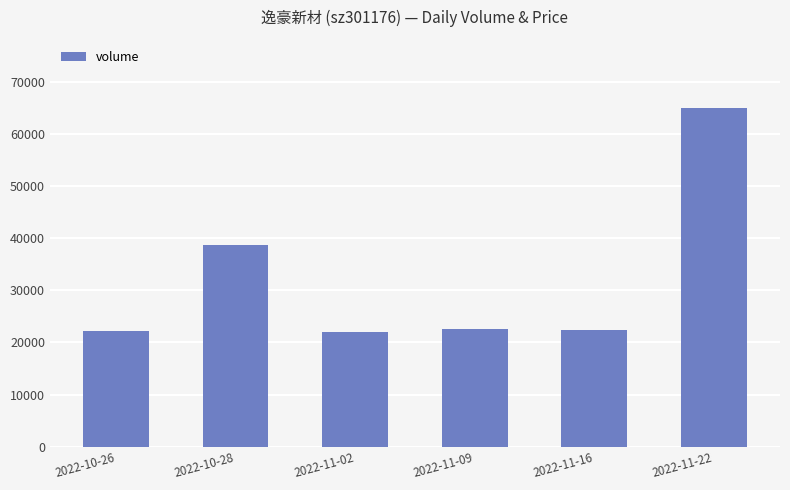

What is the greatest value displayed?

65009